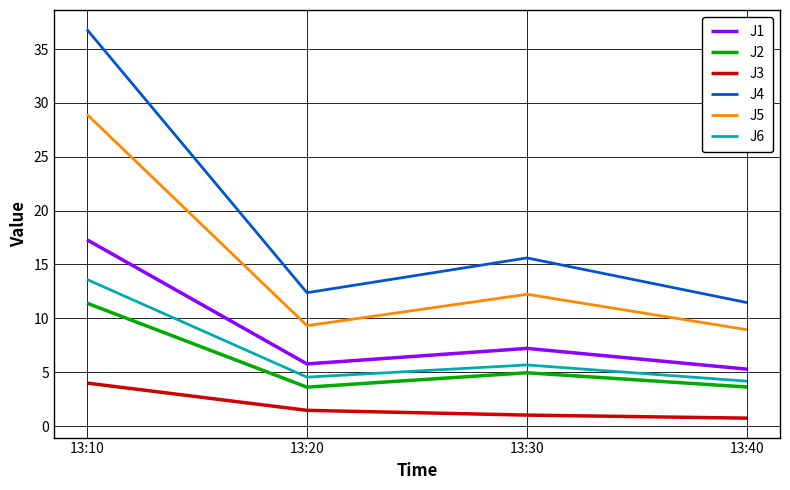

List the series in order of their peak value, highest first.

J4, J5, J1, J6, J2, J3